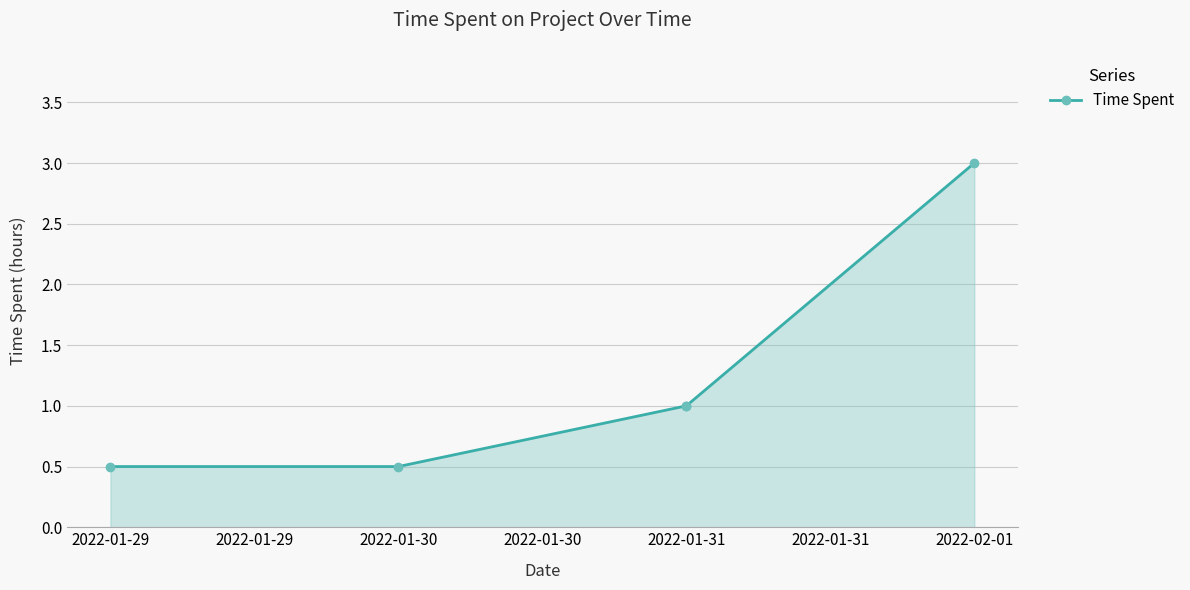

What is the maximum value shown in the chart?

3.0